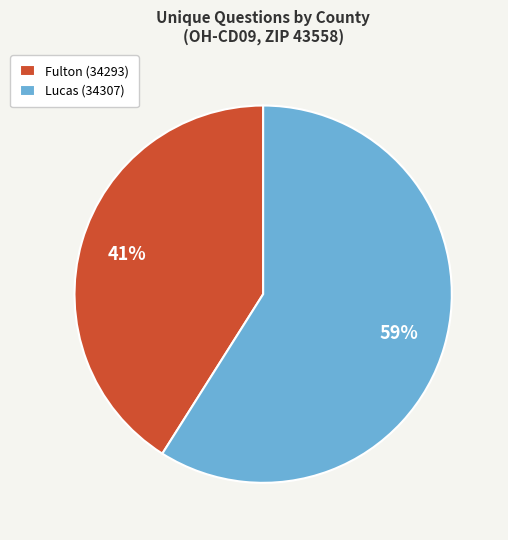

Count the number of slices in the pie.

2